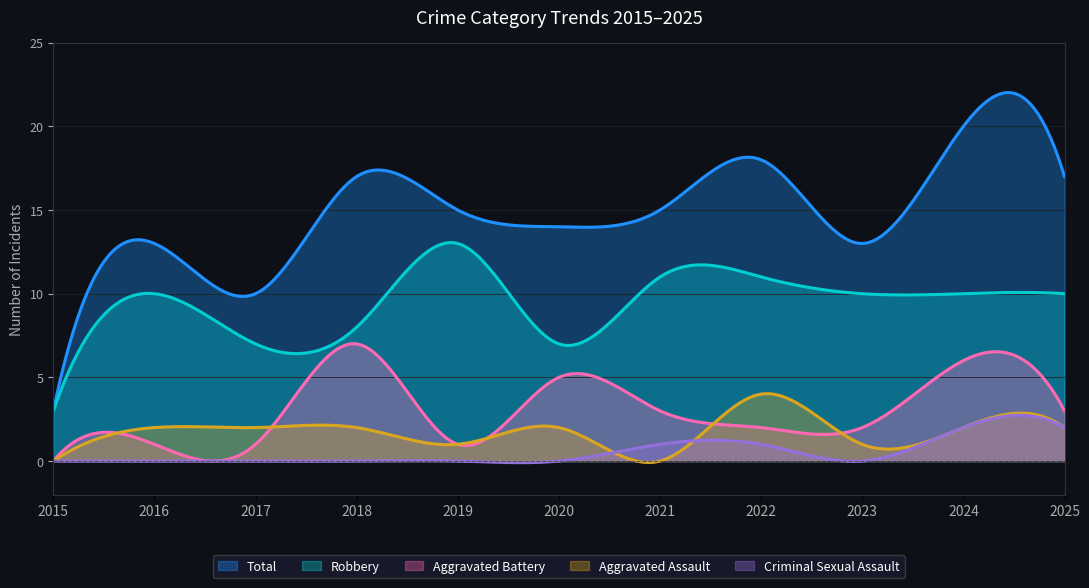

What is the total value across all series at 2025?

34